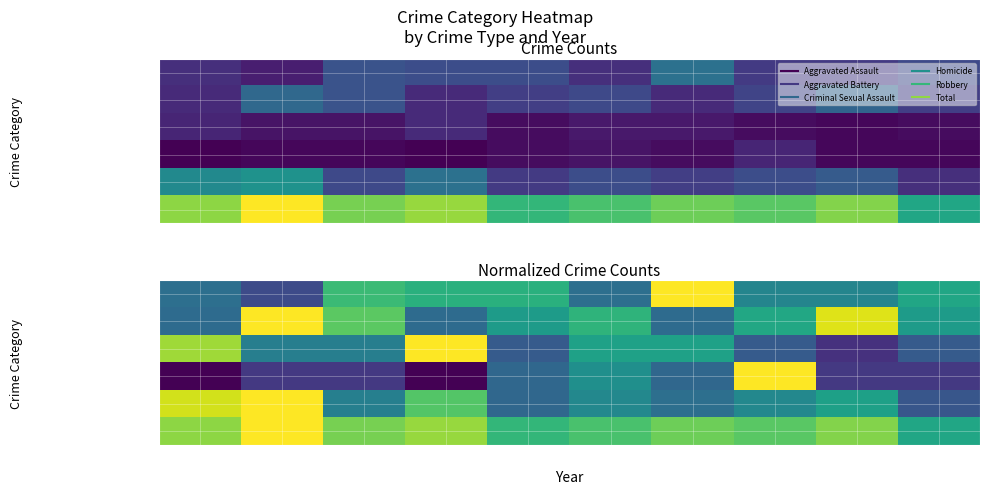

At which category is the sum across all series the highest?

2016